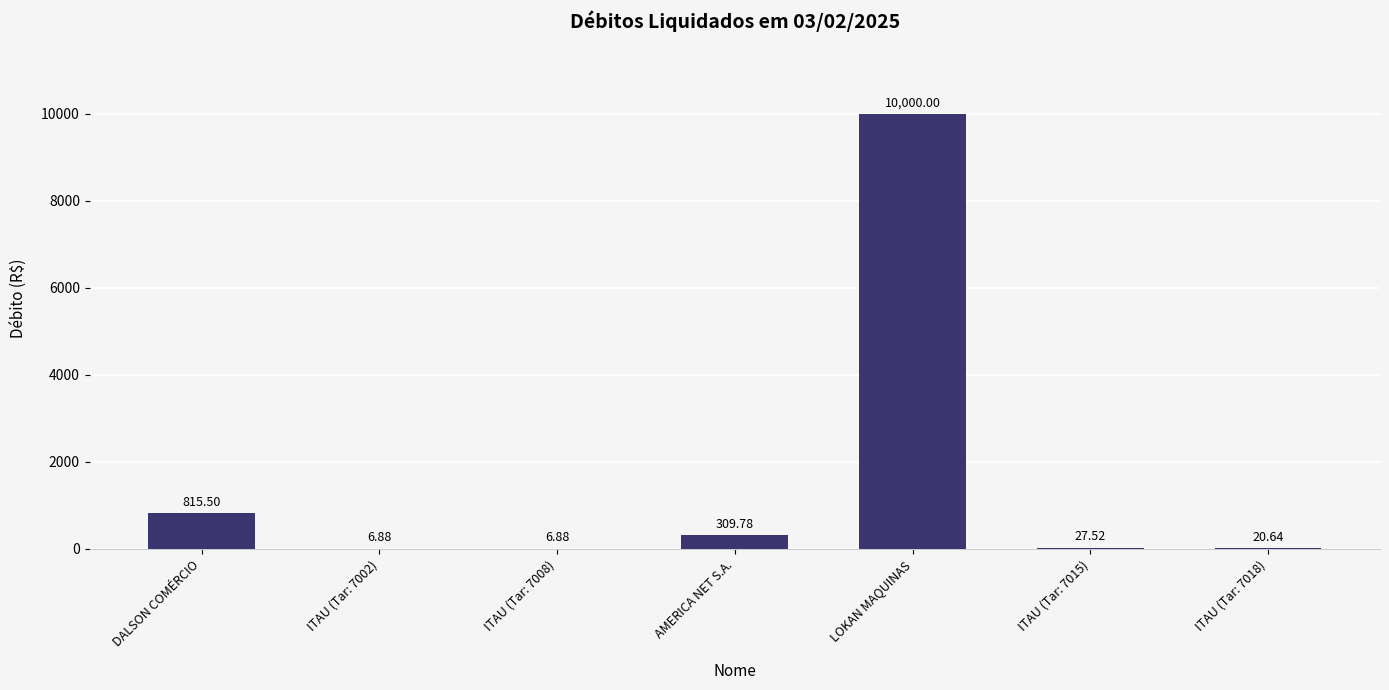

Reading left to right, what are all the values shown in this chart?

DALSON COMÉRCIO=815.5	ITAU (Tar: 7002)=6.9	ITAU (Tar: 7008)=6.9	AMERICA NET S.A.=309.8	LOKAN MAQUINAS=10000.0	ITAU (Tar: 7015)=27.5	ITAU (Tar: 7018)=20.6